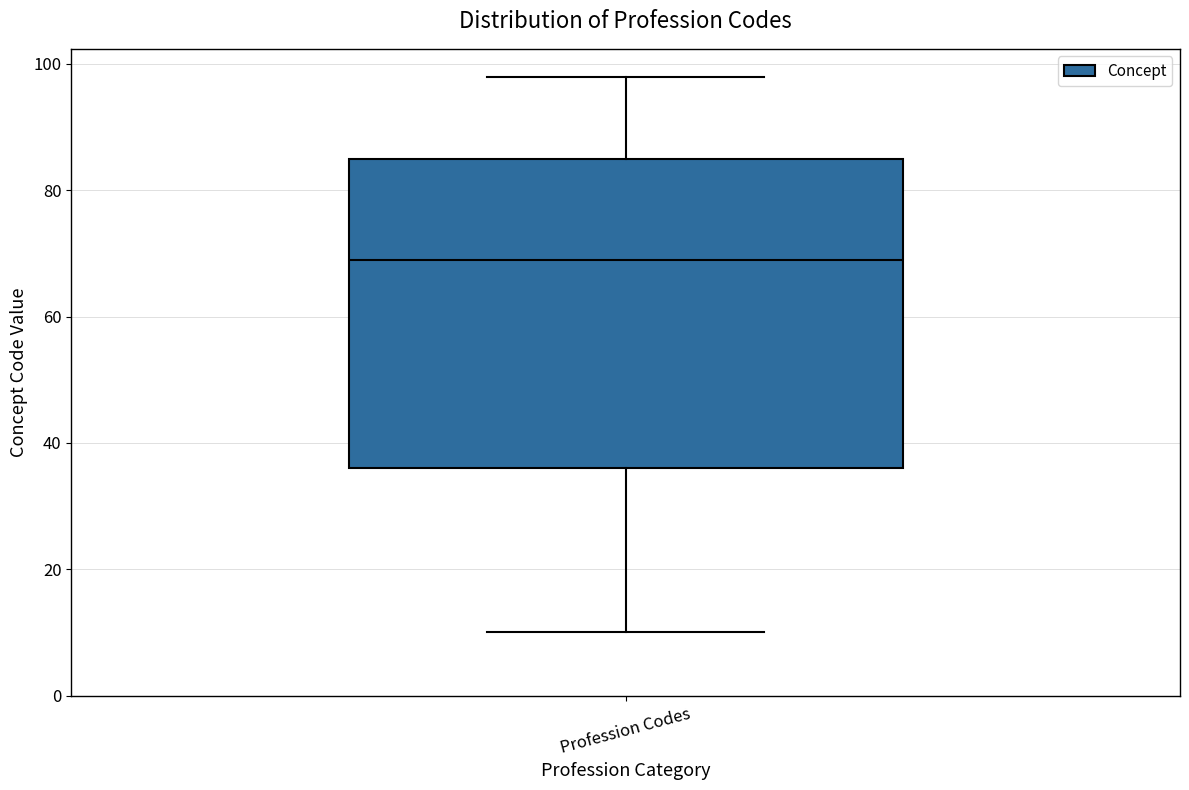

Read this box plot against the y-axis: the position of the median line, the range covered by the box, and the ends of both whiskers. The values are not printed on the chart, so give them approximately, as read against the axis.

median 70, box 36 to 86, whiskers 10 to 98